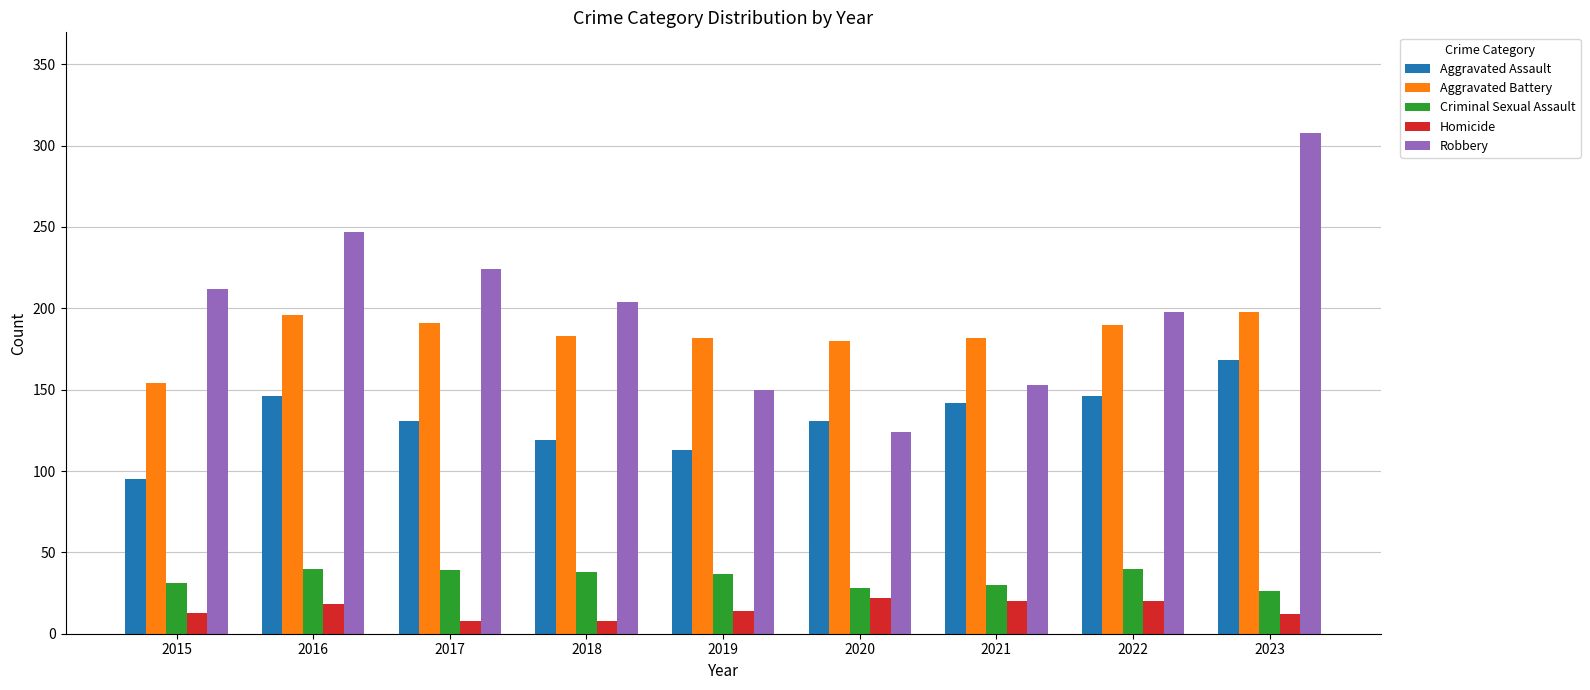

What is the highest value of the Homicide series?

22